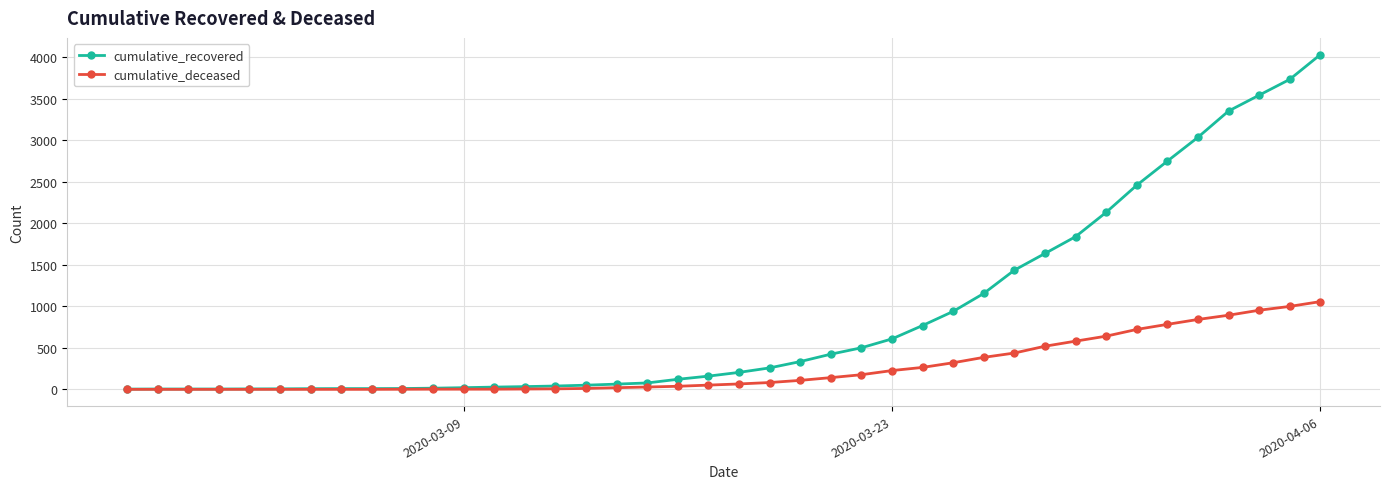

List the series in order of their peak value, lowest first.

cumulative_deceased, cumulative_recovered